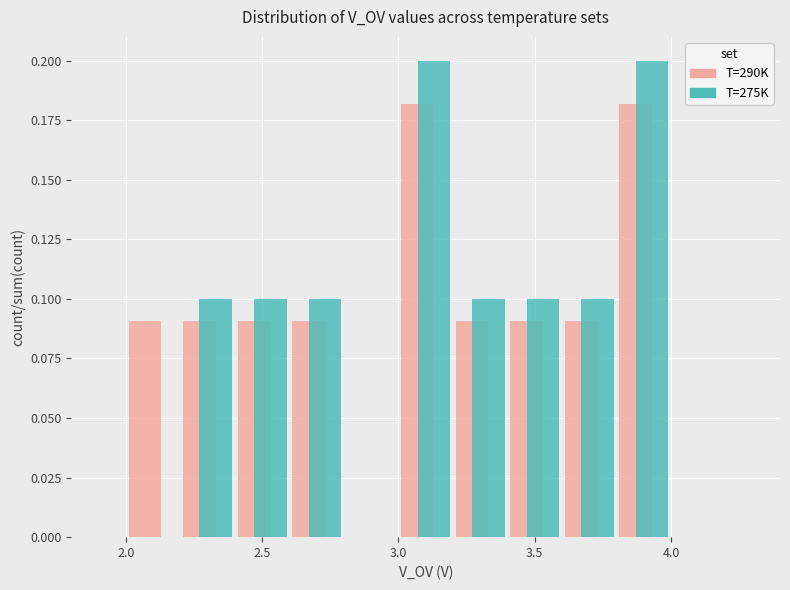

Reading left to right, list every range on the x-axis with the height of the bar of each series over it. The values are not printed on the chart, so give them approximately, as read against the axis.

1.8 to 2.0: T=290K=0	T=275K=0
2.0 to 2.2: T=290K=0.09	T=275K=0
2.2 to 2.4: T=290K=0.09	T=275K=0.10
2.4 to 2.6: T=290K=0.09	T=275K=0.10
2.6 to 2.8: T=290K=0.09	T=275K=0.10
2.8 to 3.0: T=290K=0	T=275K=0
3.0 to 3.2: T=290K=0.18	T=275K=0.20
3.2 to 3.4: T=290K=0.09	T=275K=0.10
3.4 to 3.6: T=290K=0.09	T=275K=0.10
3.6 to 3.8: T=290K=0.09	T=275K=0.10
3.8 to 4.0: T=290K=0.18	T=275K=0.20
4.0 to 4.2: T=290K=0	T=275K=0